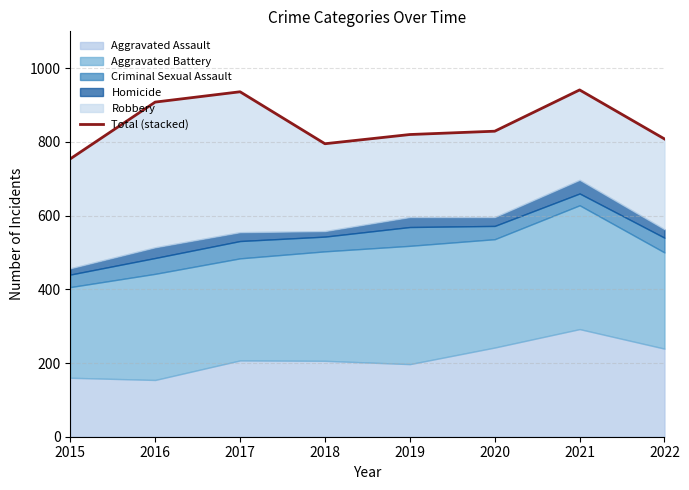

True or false: the data shows 320 at 2017.

False